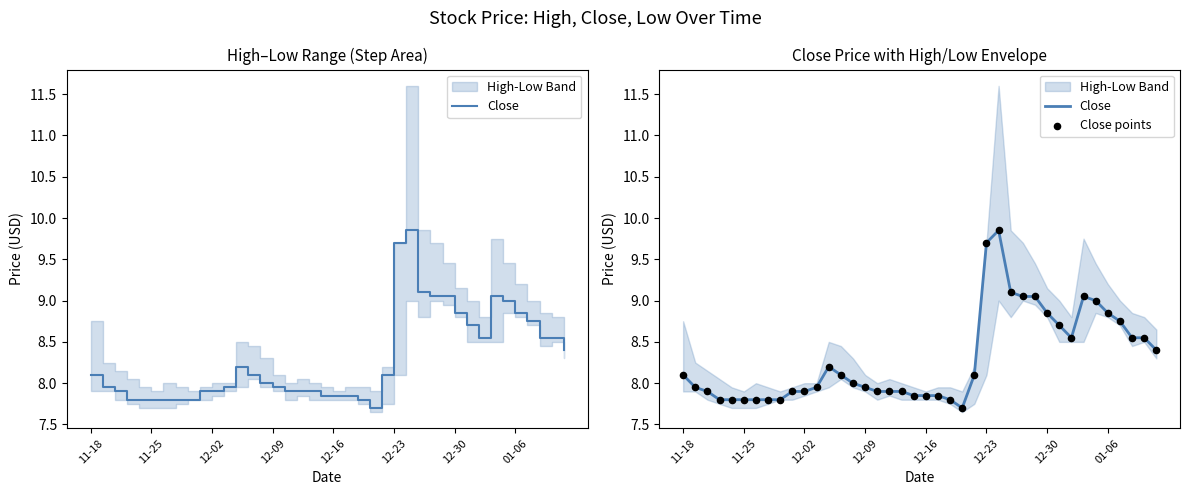

At how many categories does at least one series exceed 9?

6